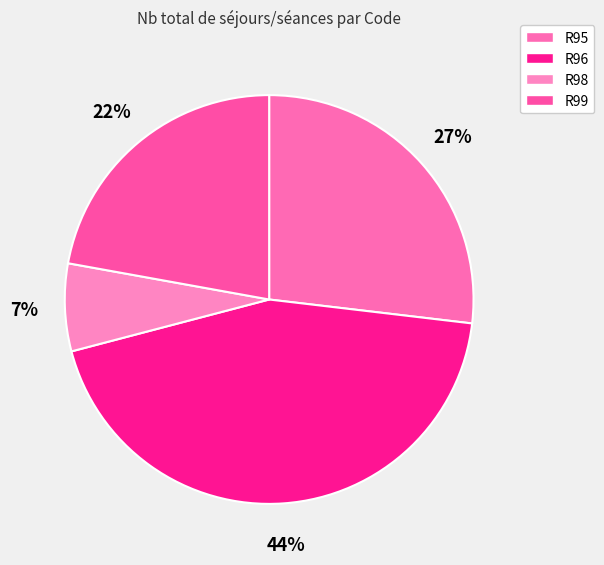

Which slice is the smallest?

R98